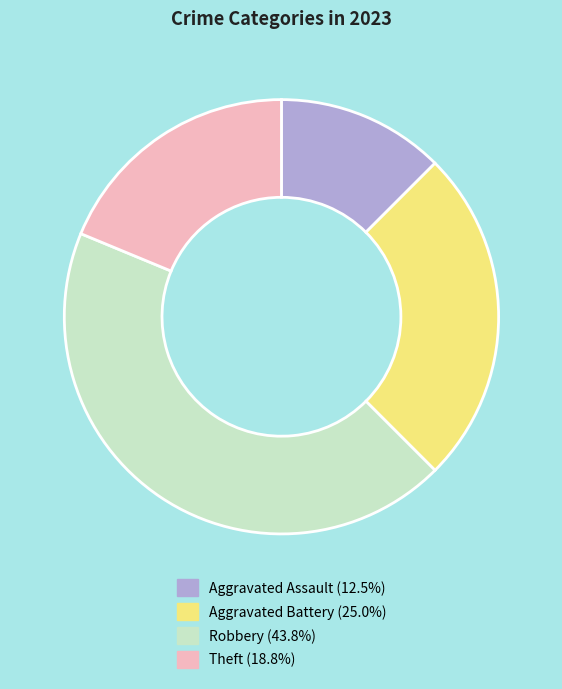

Do Theft and Robbery together represent more than half of the pie?

Yes